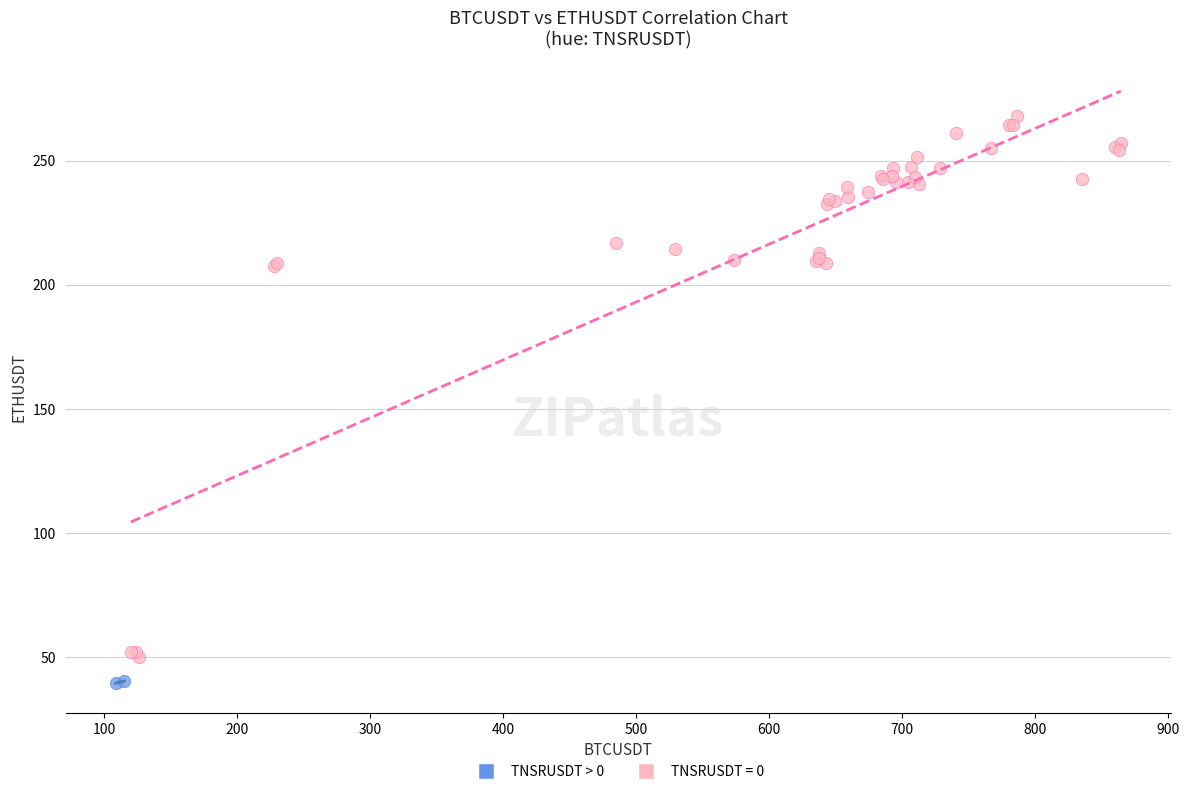

What are all the series names shown in the legend?

TNSRUSDT > 0, TNSRUSDT = 0